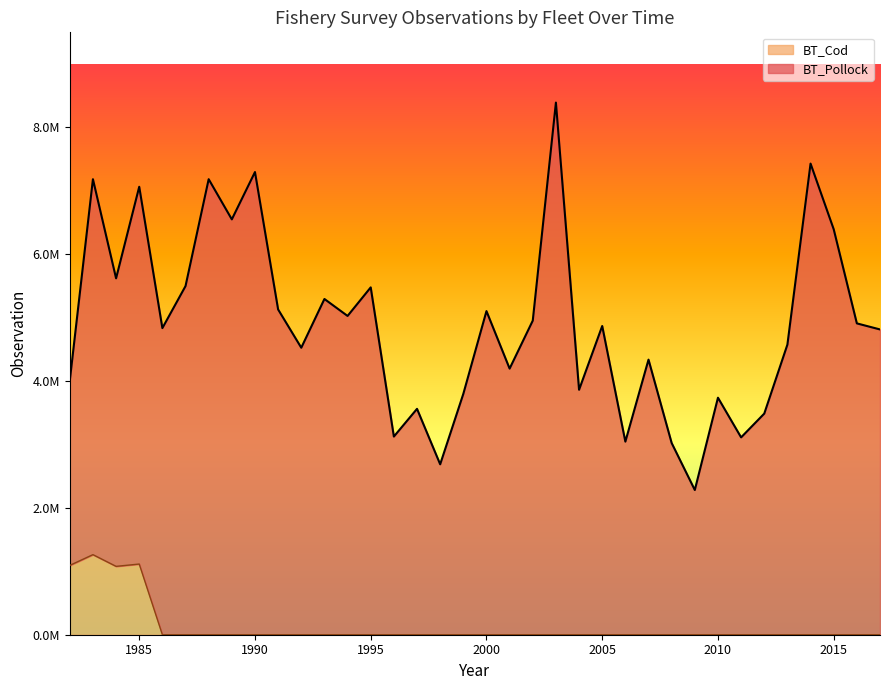

Rank the categories by value from highest to lowest.

1983, 1985, 1982, 1984, 1986, 1987, 1988, 1989, 1990, 1991, 1992, 1993, 1994, 1995, 1996, 1997, 1998, 1999, 2000, 2001, 2002, 2003, 2004, 2005, 2006, 2007, 2008, 2009, 2010, 2011, 2012, 2013, 2014, 2015, 2016, 2017